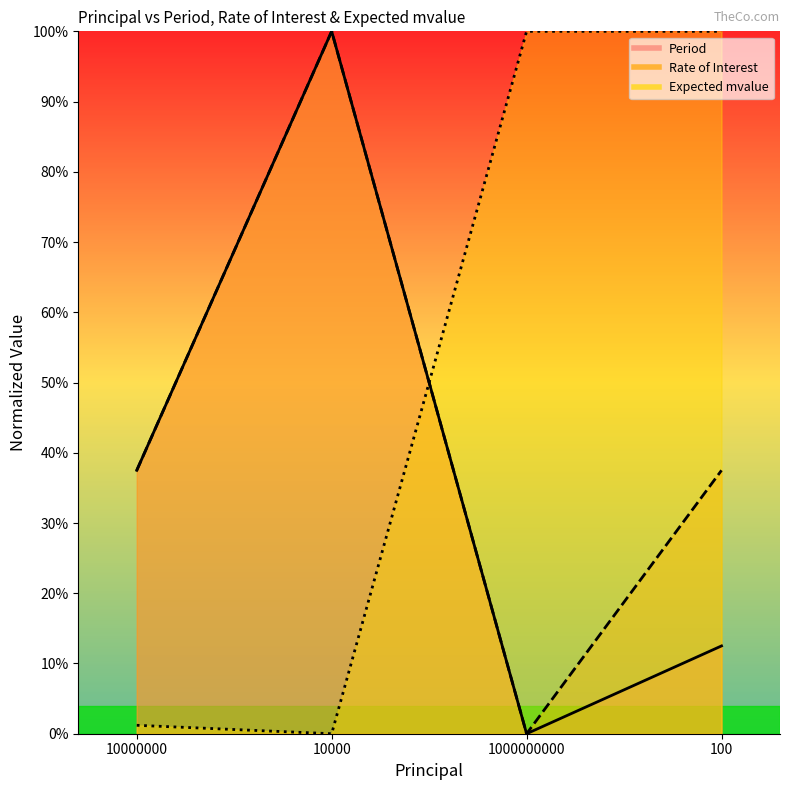

At which category is the sum across all series the highest?

10000